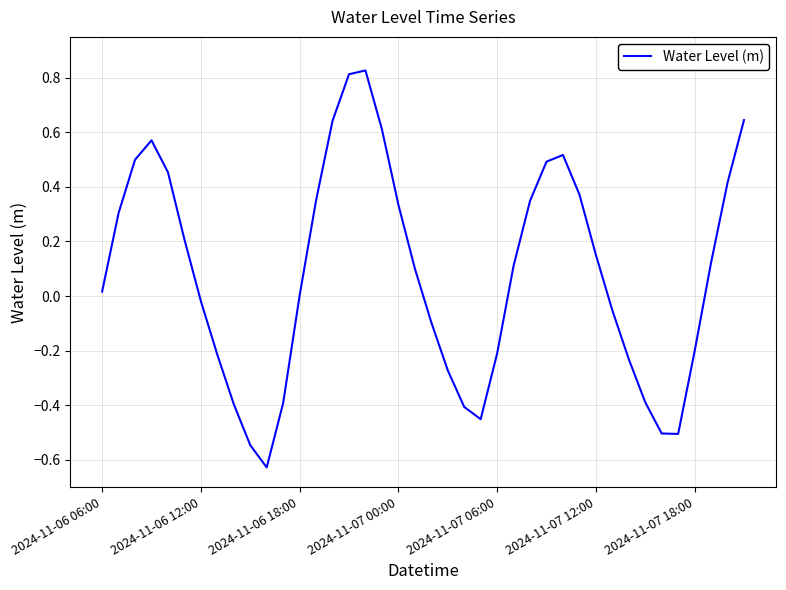

What is the difference between the maximum and minimum values?

1.5